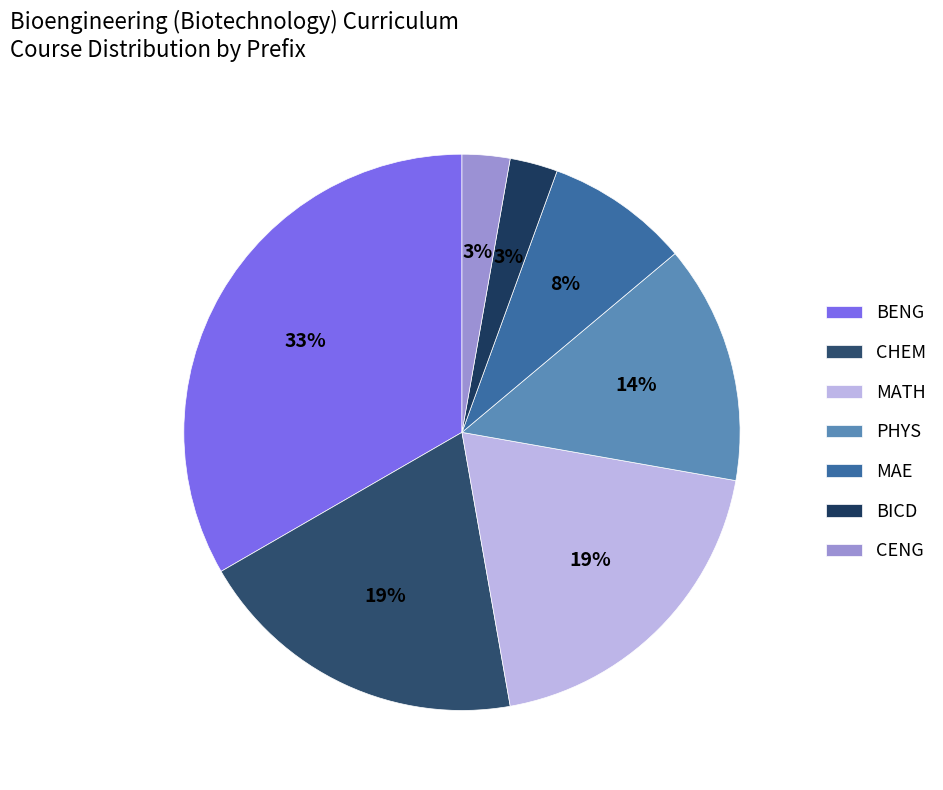

Count the number of slices in the pie.

7